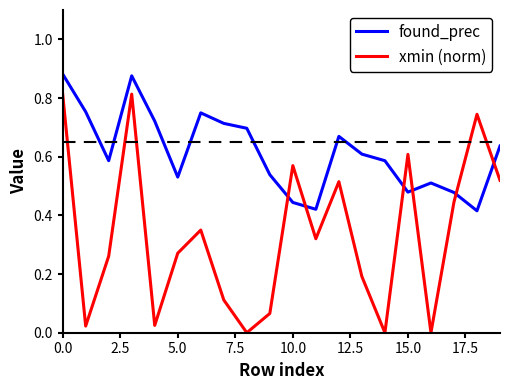

Does the chart display data point markers on the line(s)?

No